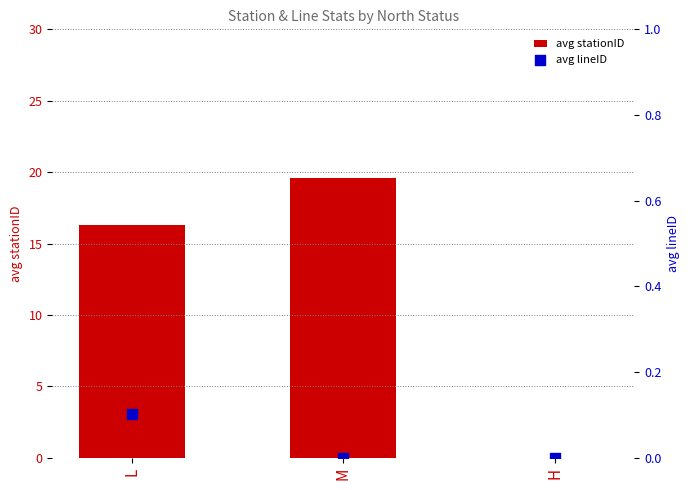

Which series has the widest spread of Y values?

avg stationID